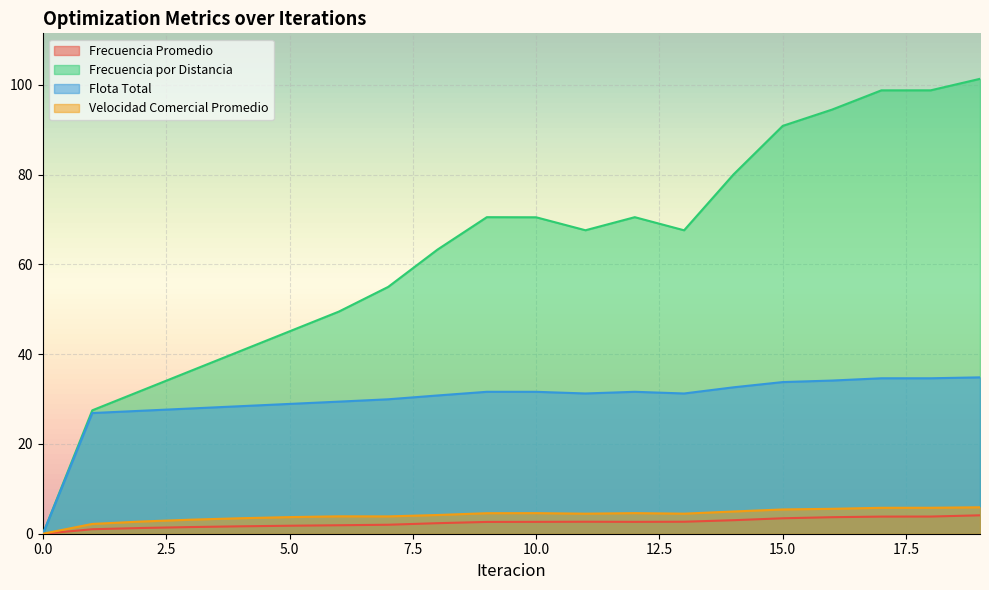

What is the spread (max minus min) of values at 11?

65.0